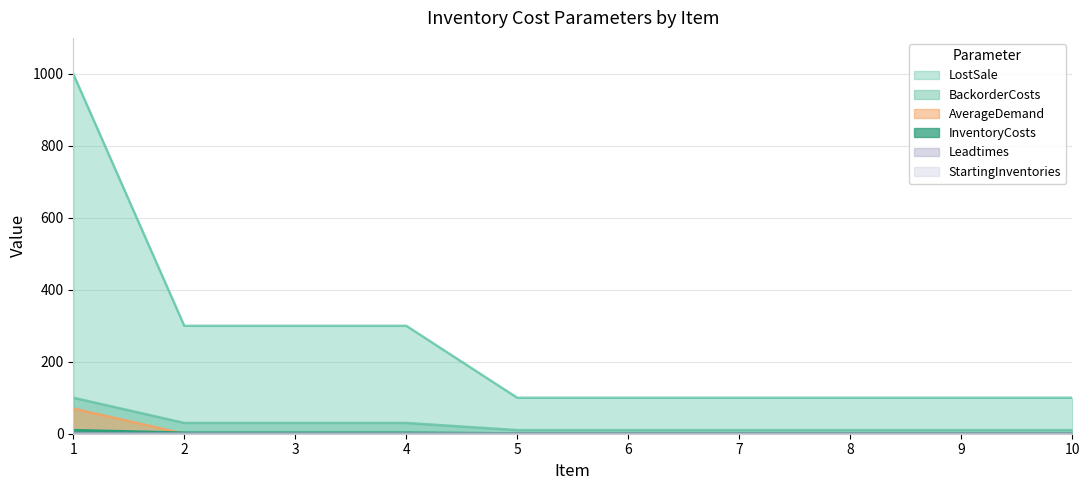

Which series has the largest range (max minus min)?

LostSale